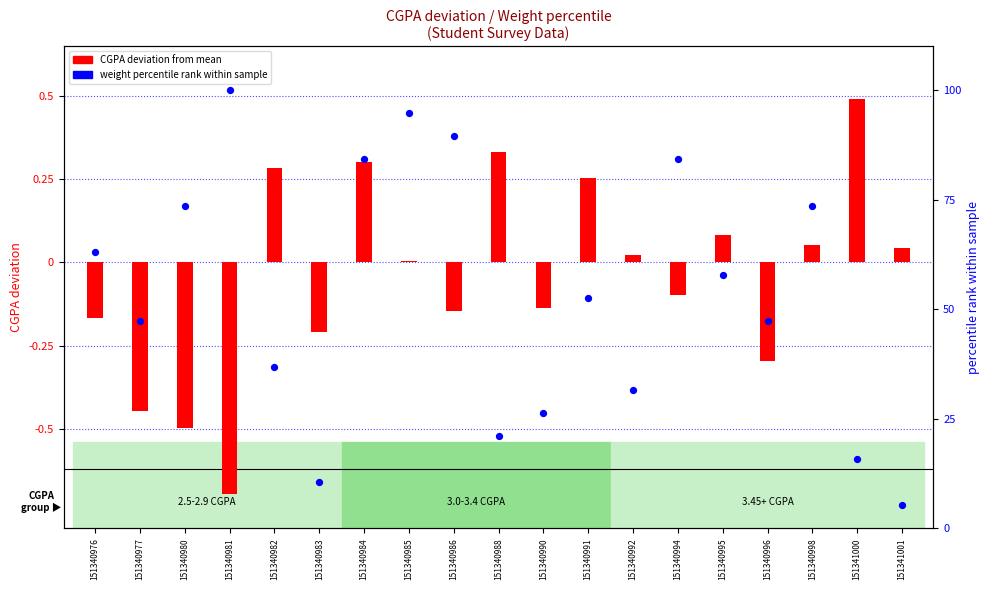

What is the total value across all series at 151341001?

5.3